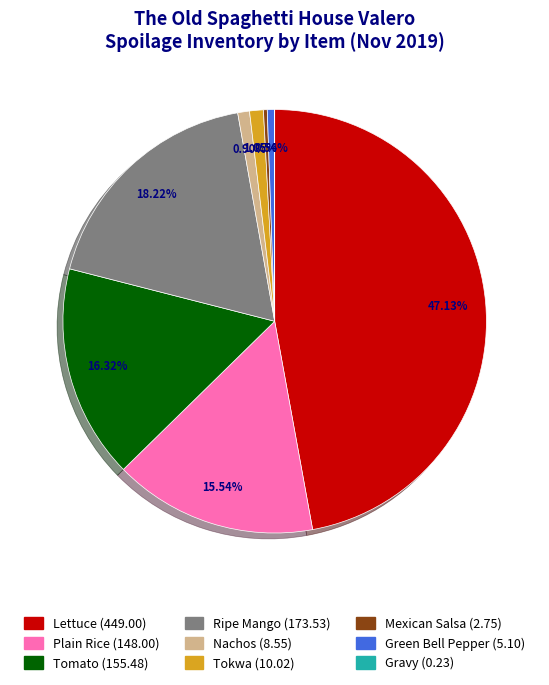

What is the ratio of the value at Nachos to the value at Green Bell Pepper?

1.7